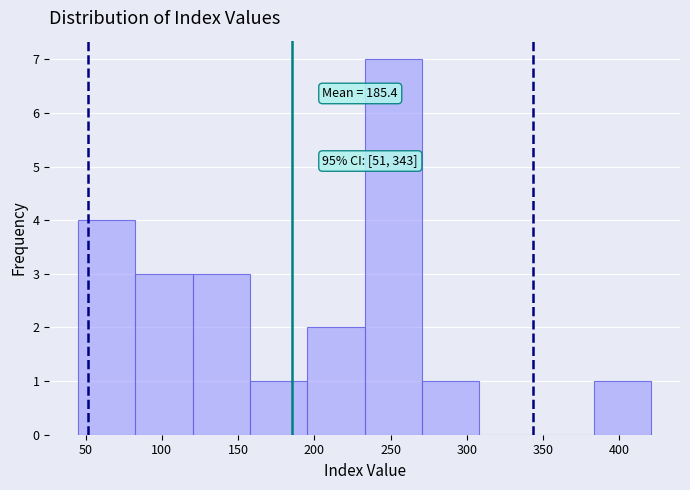

Which range on the x-axis has the tallest bar?

235 to 270